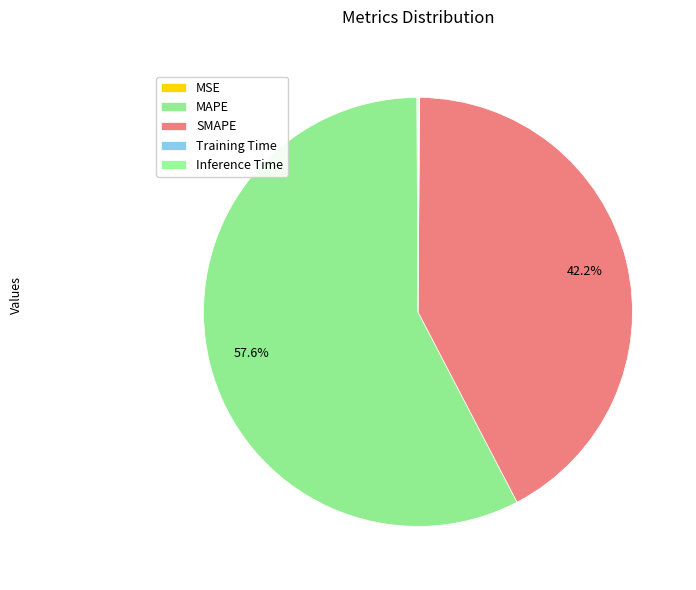

Rank the categories by value from highest to lowest.

MAPE, SMAPE, MSE, Inference Time, Training Time